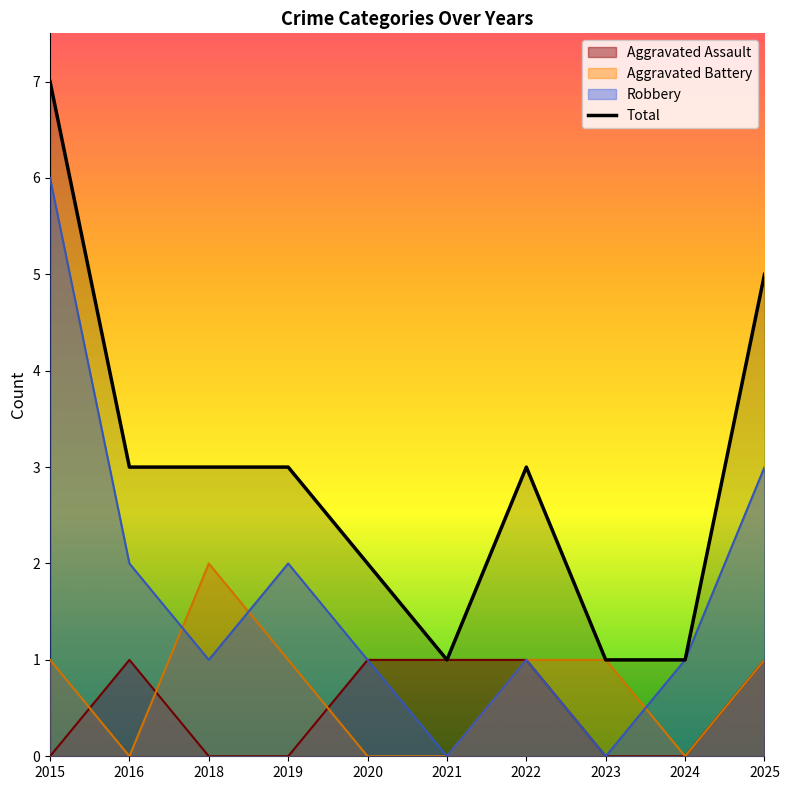

Reading left to right, transcribe all the data shown in this chart.

7	3	3	3	2	1	3	1	1	5